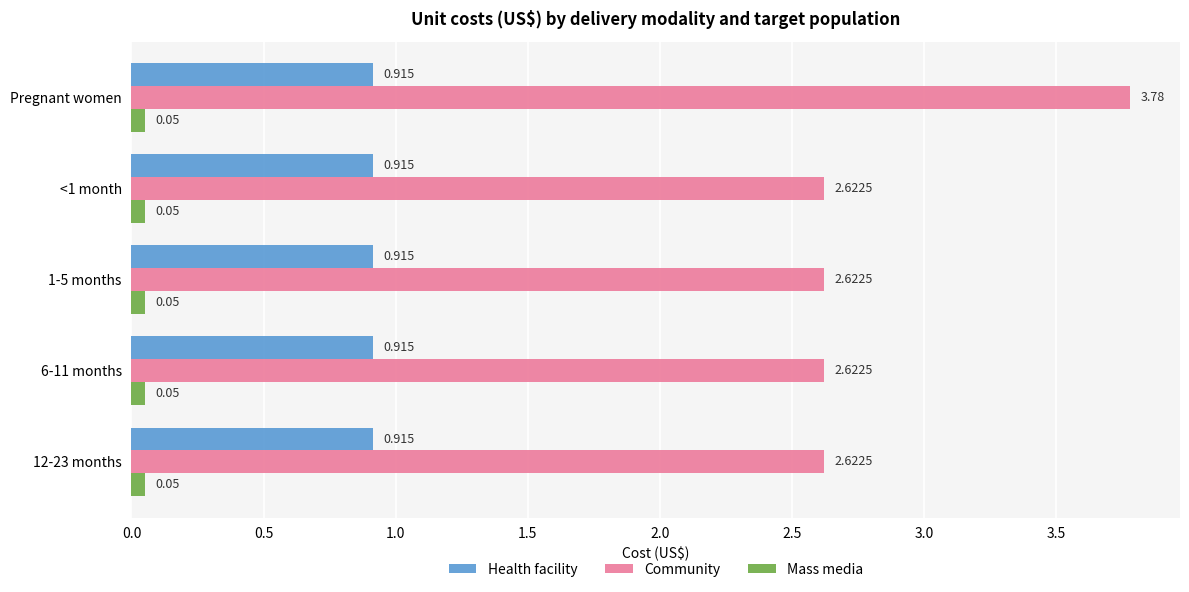

Which category has the highest value across all series?

Pregnant women